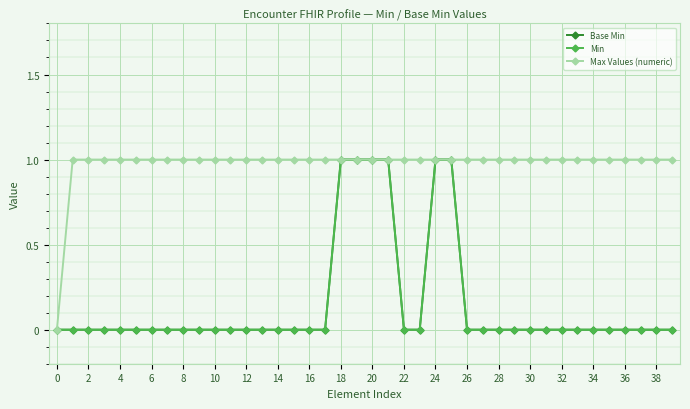

How many lines are shown in the chart?

3